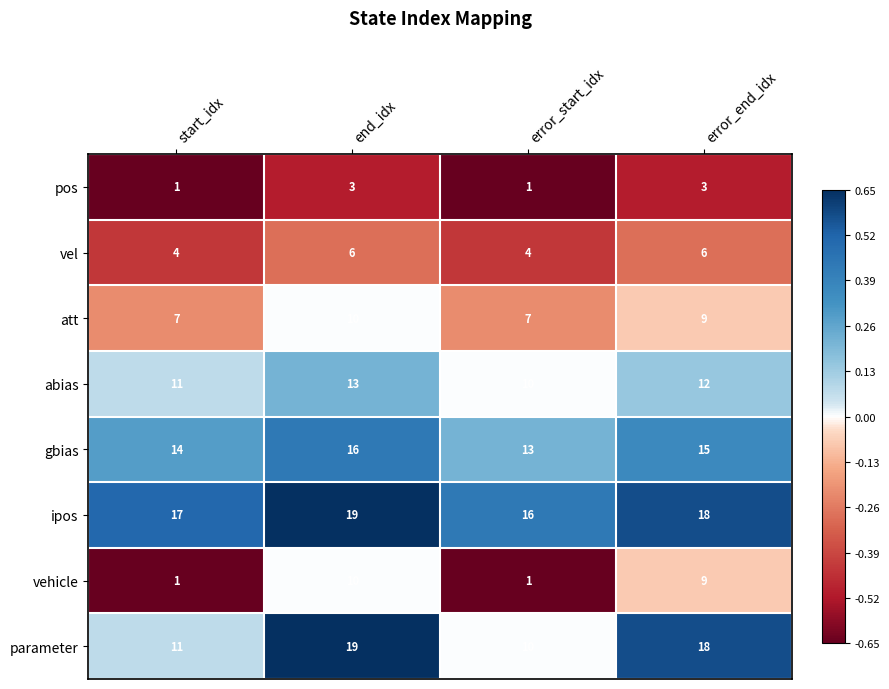

What is the average value of the att series?

8